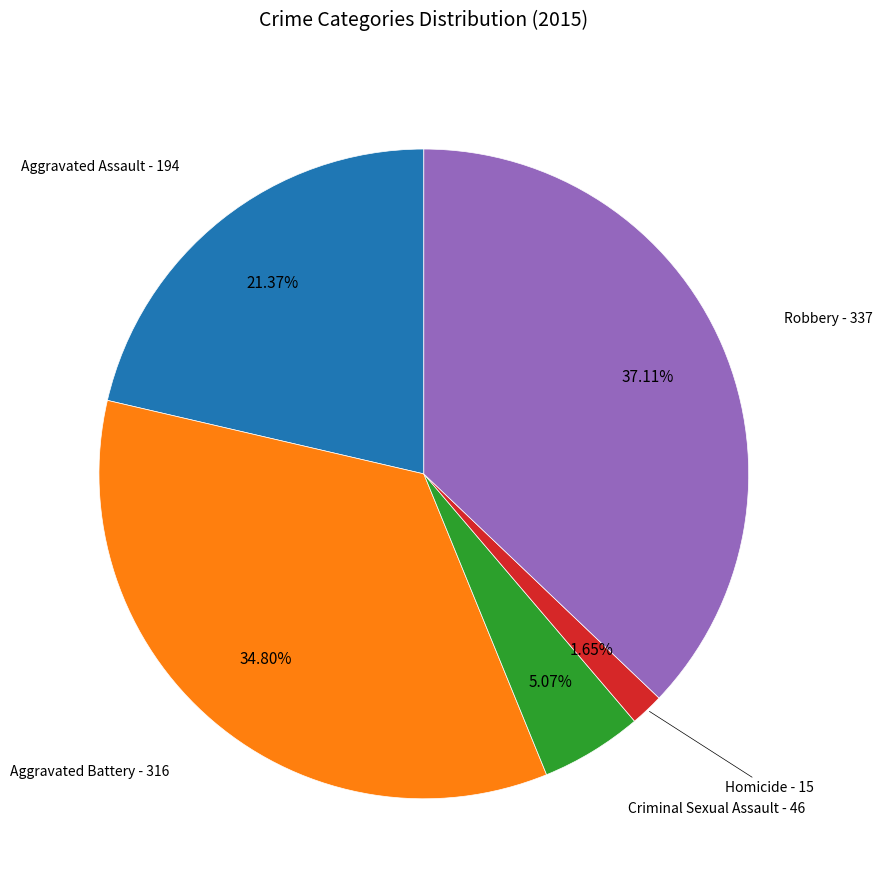

Combined, what portion of the pie is Aggravated Battery and Homicide?

36.5%